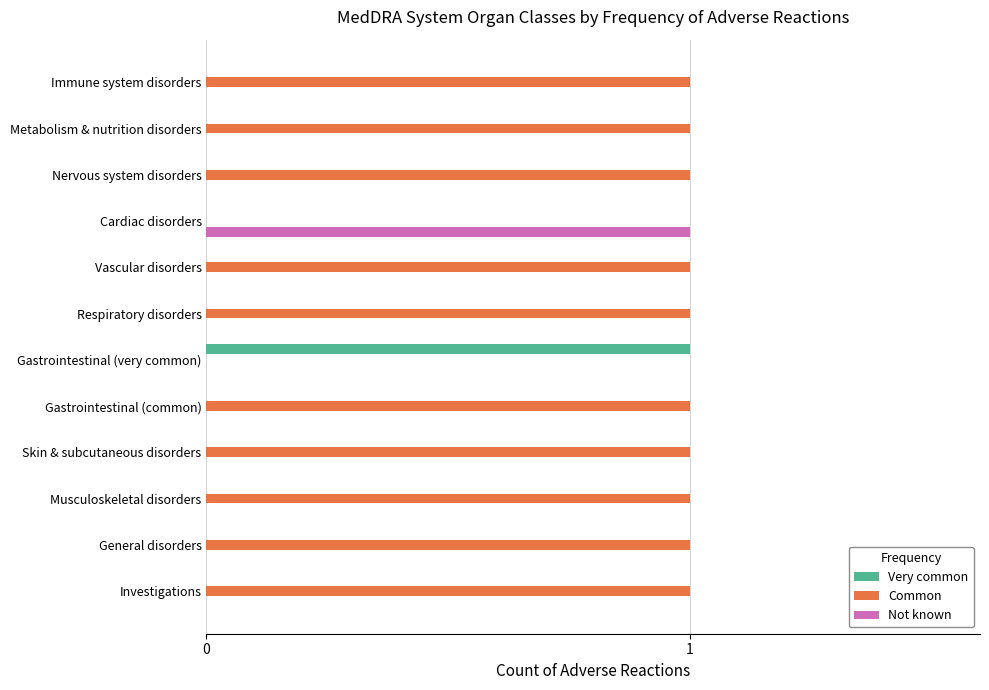

The Very common series shows 0 at General disorders. True or false?

True